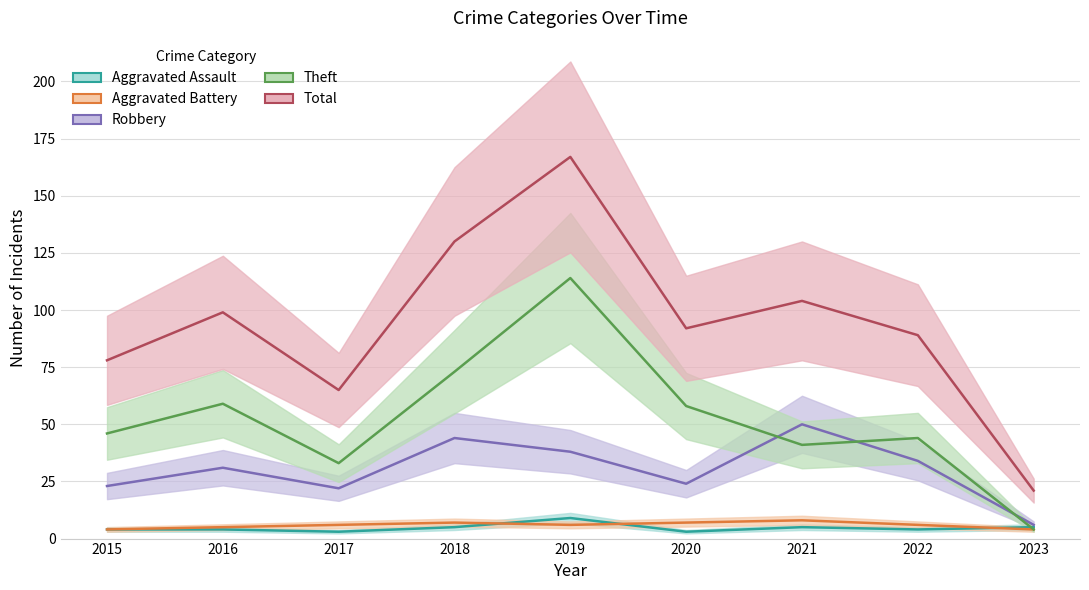

How many values in the Aggravated Assault series are below 4?

2